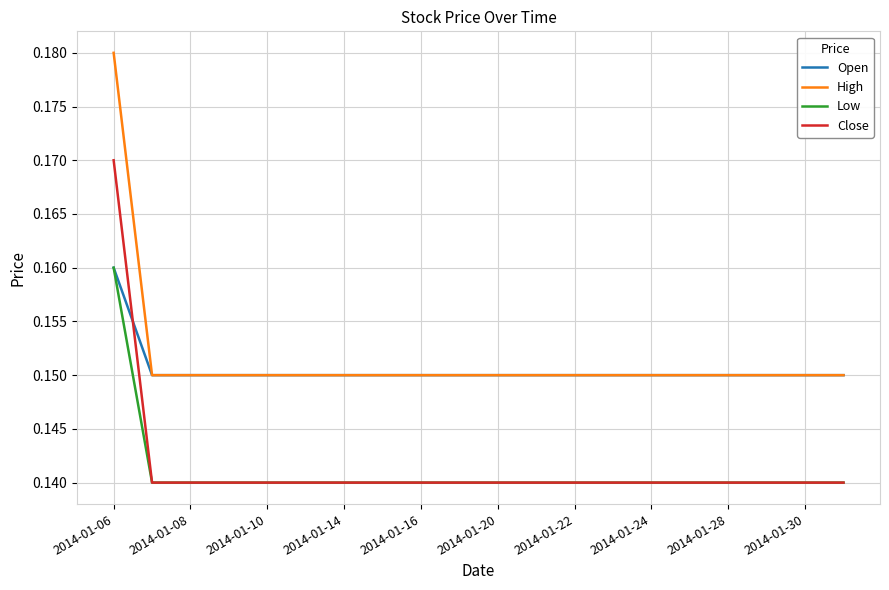

True or false: High and Low cross at least once.

False